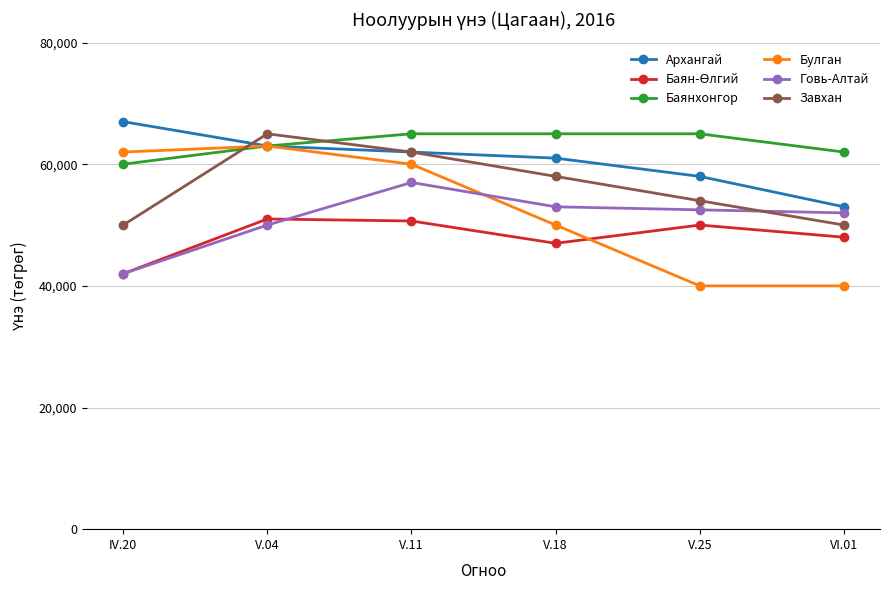

How many series are shown in this chart?

6